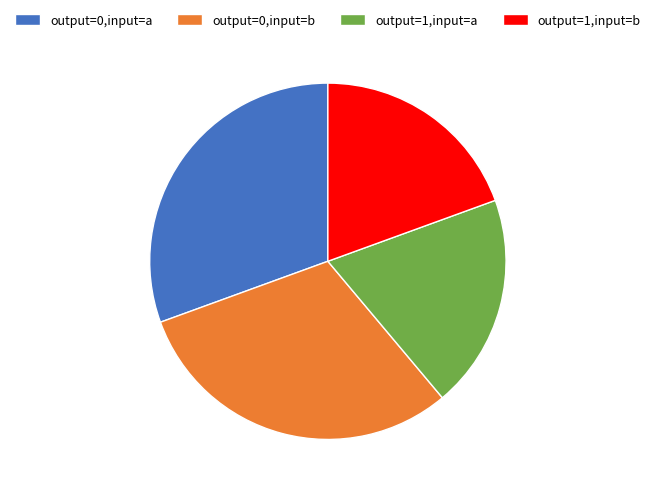

What is the ratio of the value at output=0,input=b to the value at output=1,input=a?

1.6